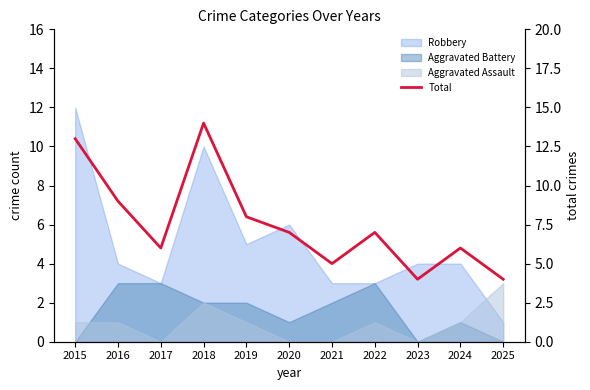

Reading left to right, list all the values displayed in this chart.

13	9	6	14	8	7	5	7	4	6	4